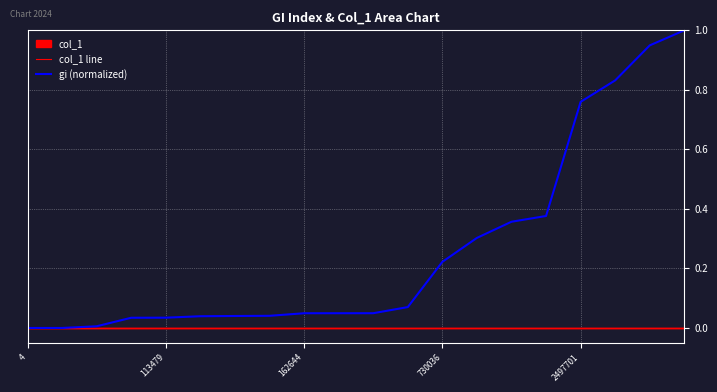

At which category is the sum across all series the highest?

19